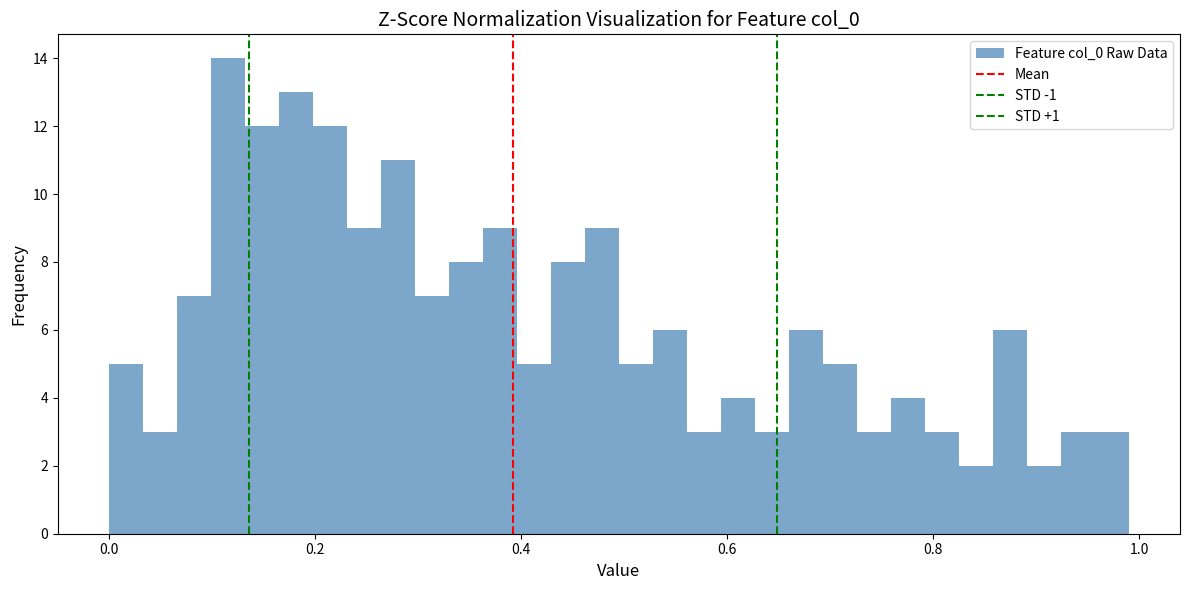

Read against the x-axis, roughly where is the centre of the tallest bar?

0.12